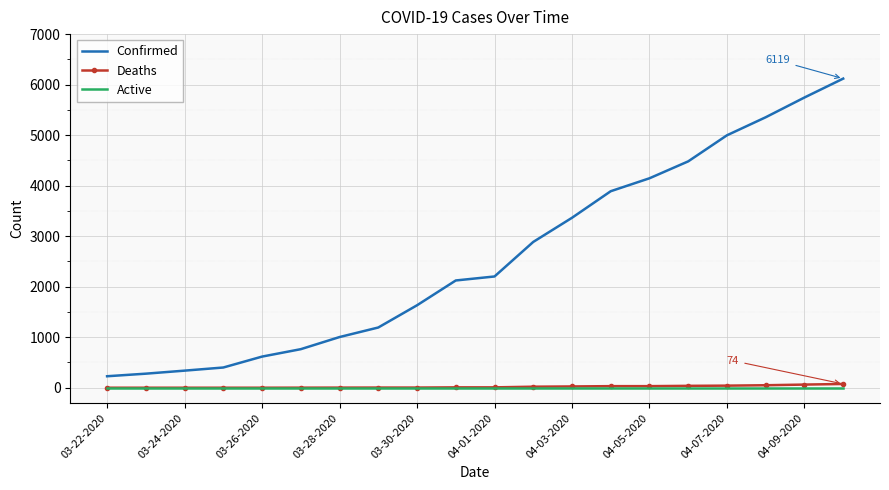

What is the lowest value of the Confirmed series?

227